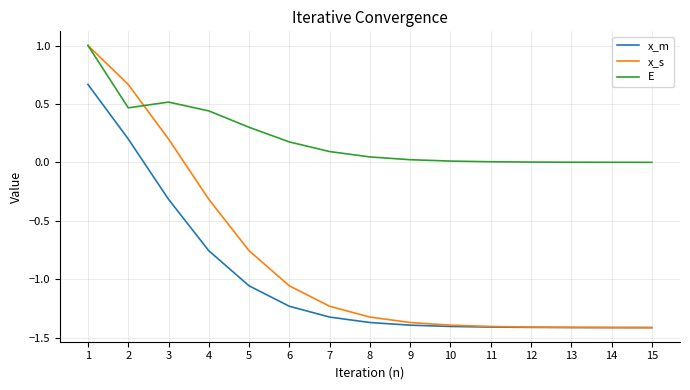

Which series has the widest spread of values?

x_s